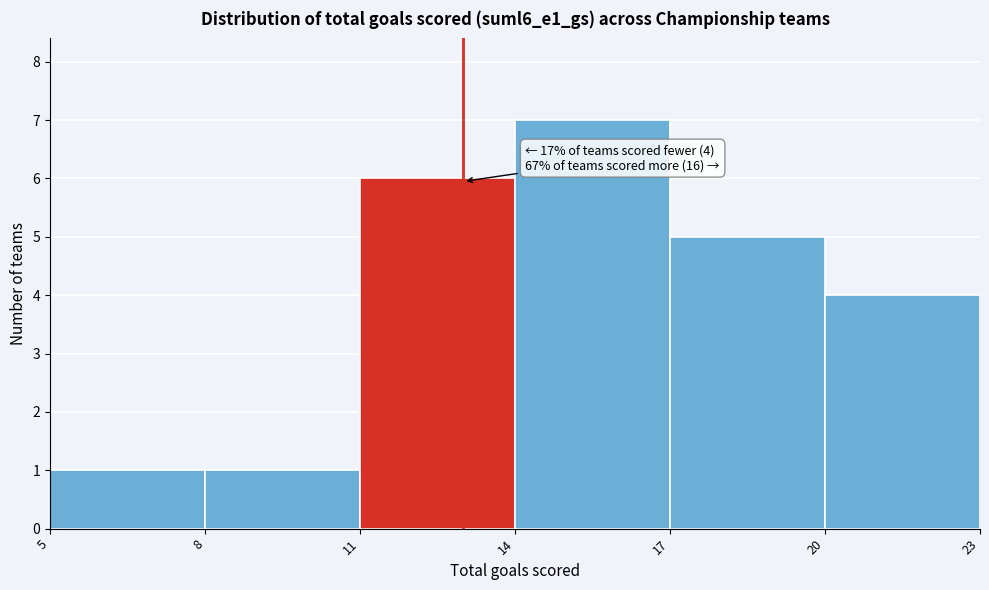

Over which range of the x-axis is the bar tallest?

14 to 17